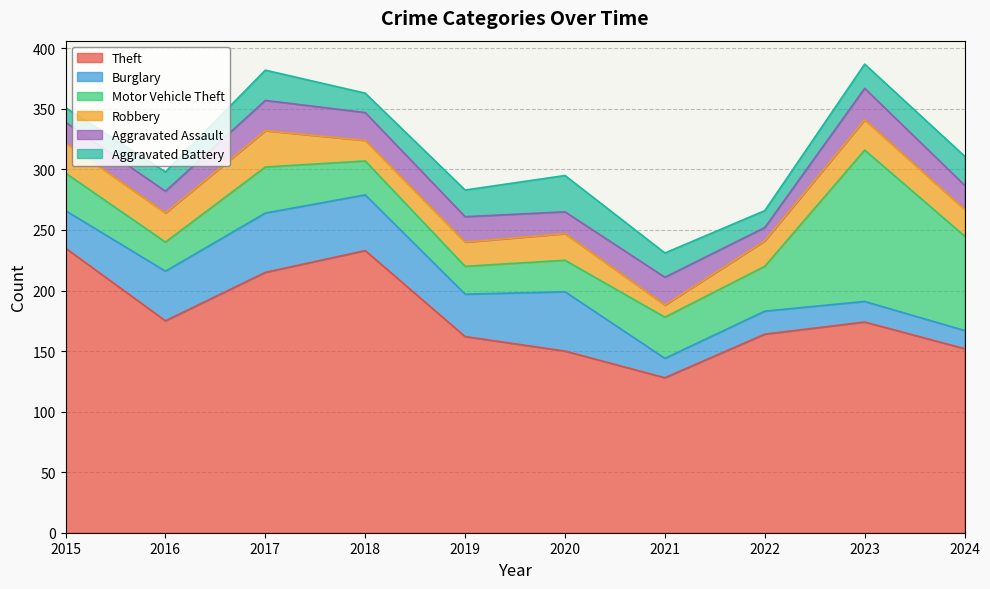

True or false: Burglary has more than 2 interior local peaks.

True